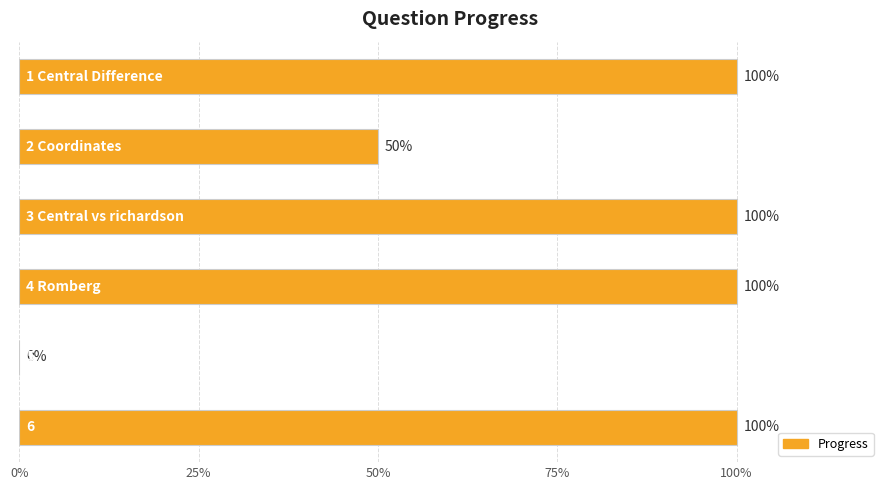

Are the bars horizontal?

Yes